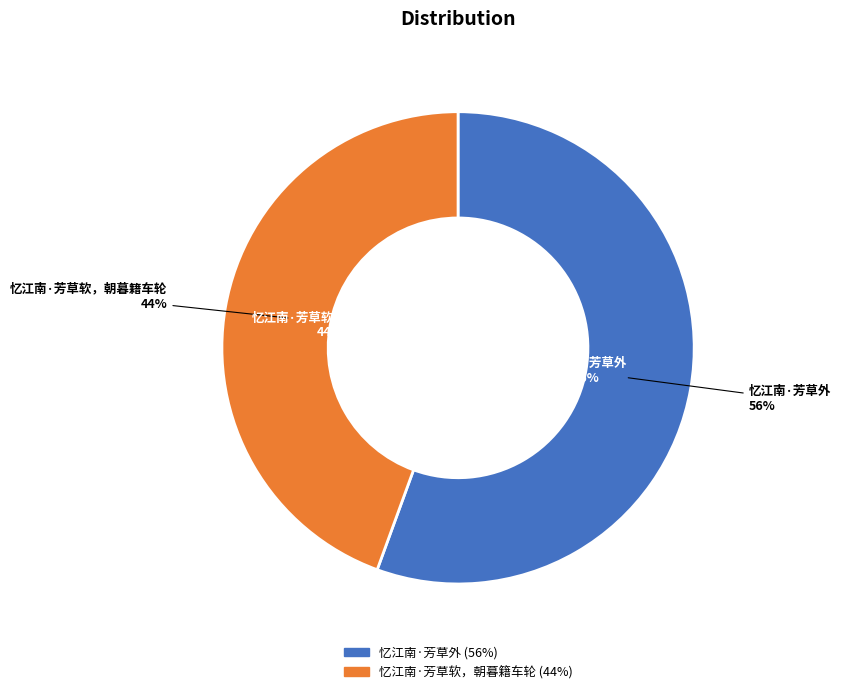

Combined, what portion of the pie is 忆江南·芳草软，朝暮籍车轮 and 忆江南·芳草外?

100.0%